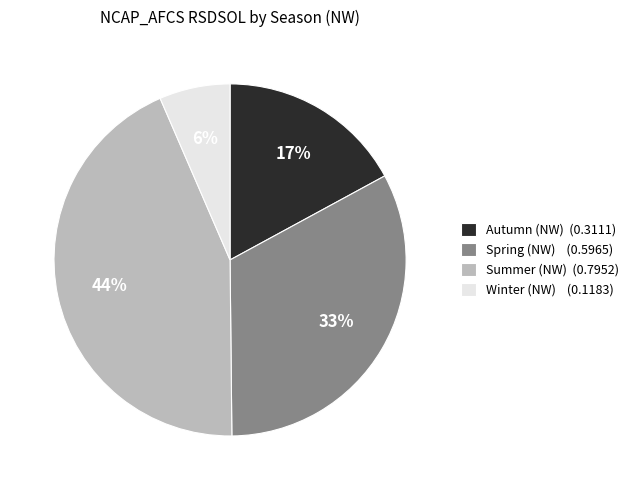

To the nearest percent, what is the average slice percentage?

25%